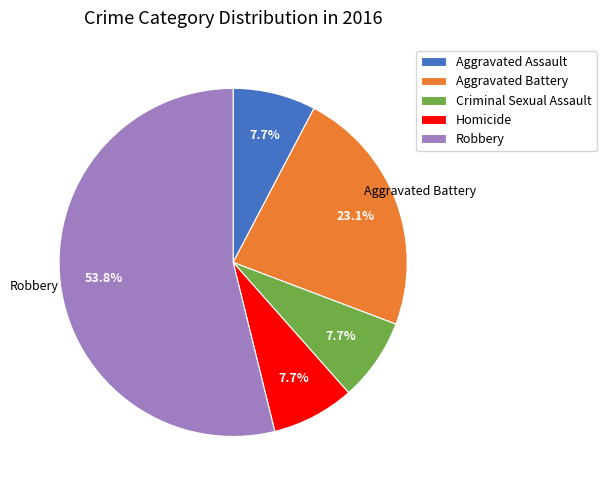

Do Aggravated Assault and Robbery together represent more than half of the pie?

Yes